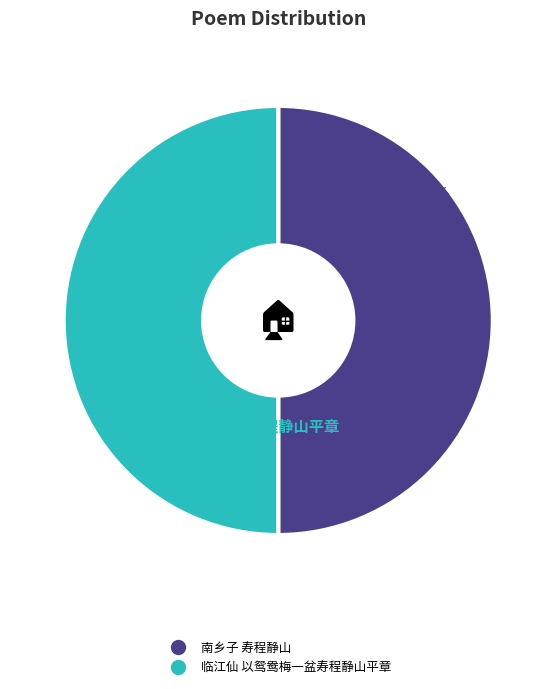

Is it true that 临江仙 以鸳鸯梅一盆寿程静山平章 is 50% of the pie?

True